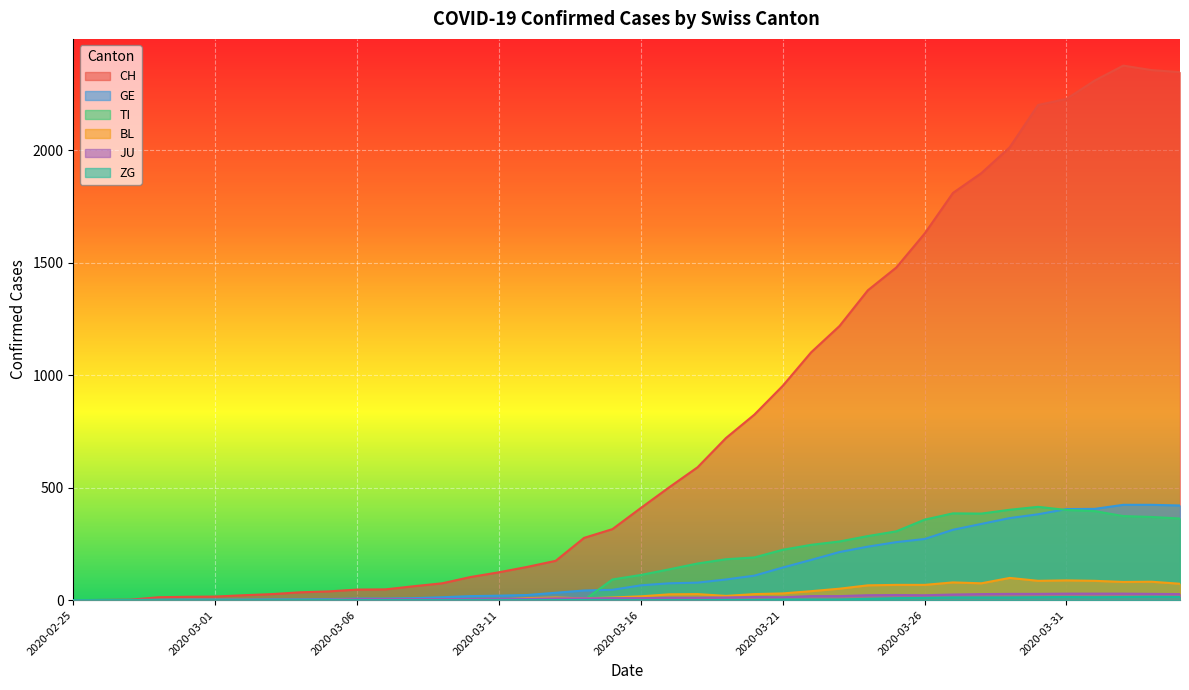

What is the total value across all series at 2020-03-18?

870